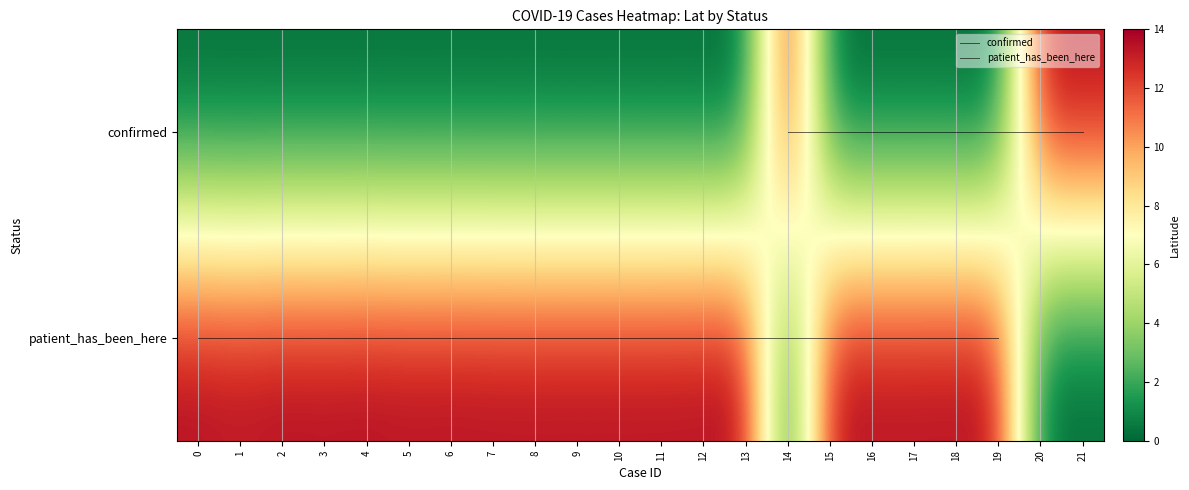

How many data points in confirmed are above 0?

3